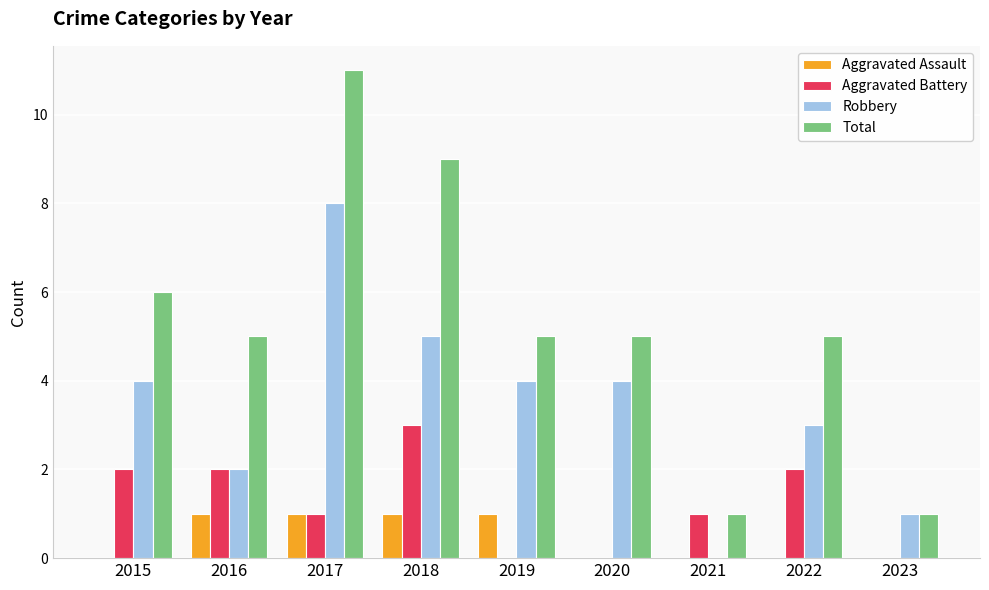

Are the bars horizontal?

No